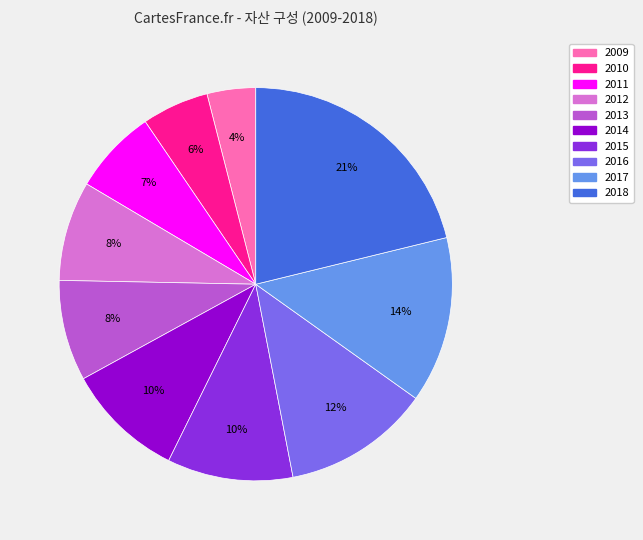

Count the number of slices in the pie.

10